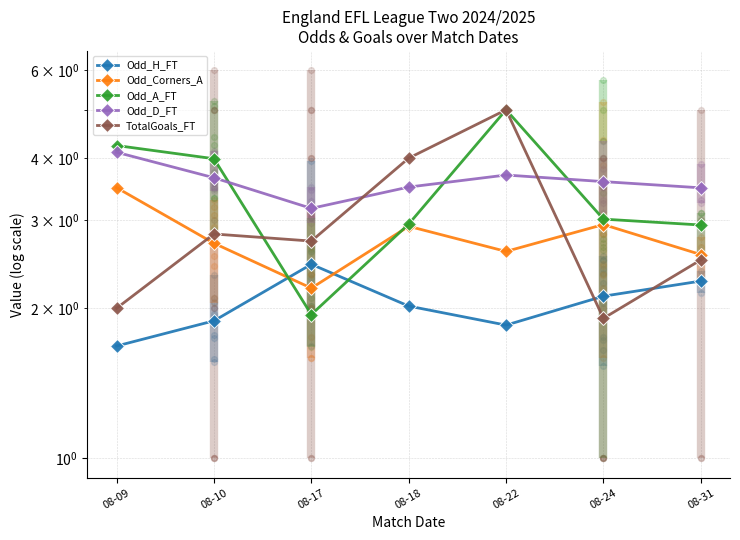

Is the value of Odd_A_FT at 08-22 greater than the value of Odd_D_FT at 08-31?

Yes